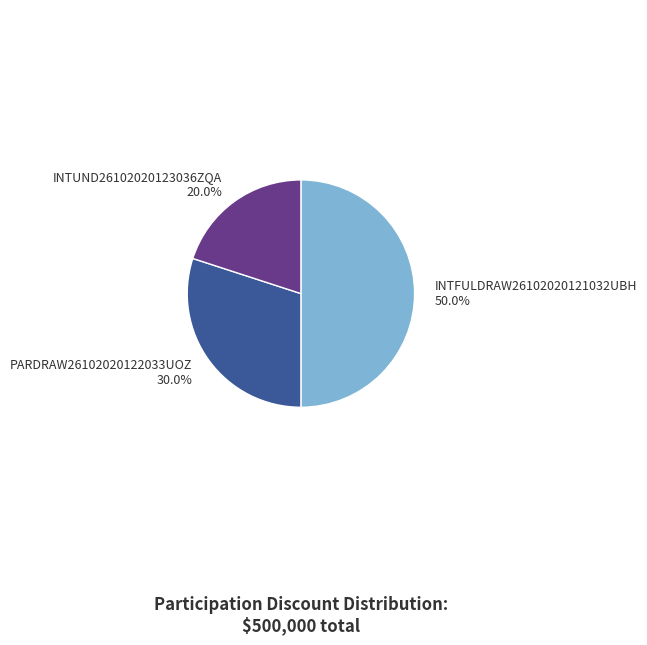

What percentage do INTFULDRAW26102020121032UBH and INTUND26102020123036ZQA together represent?

70.0%